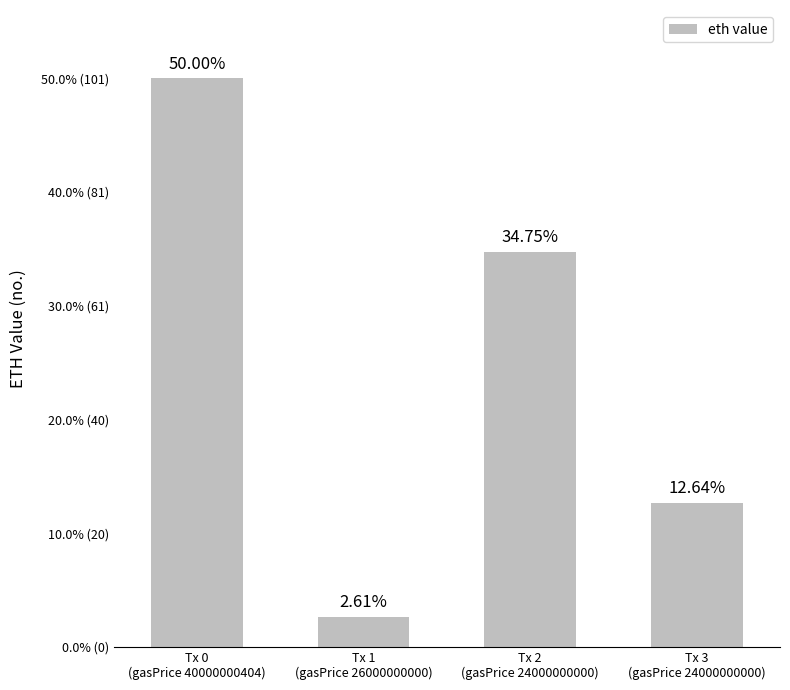

Are the bars horizontal?

No